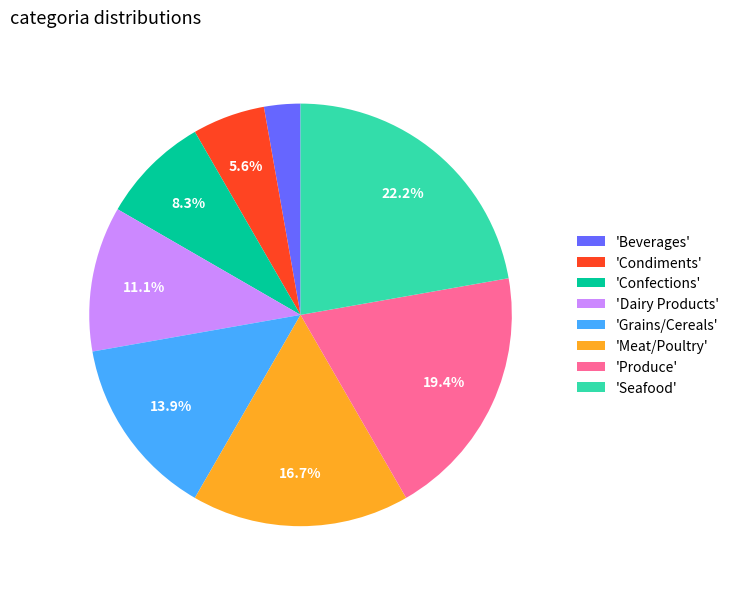

To the nearest percent, what is the difference between the largest and smallest slice percentages?

19%